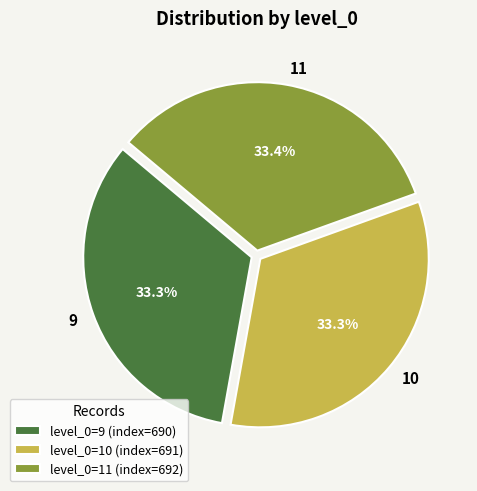

What is the ratio of the value at 9 to the value at 11?

1.0